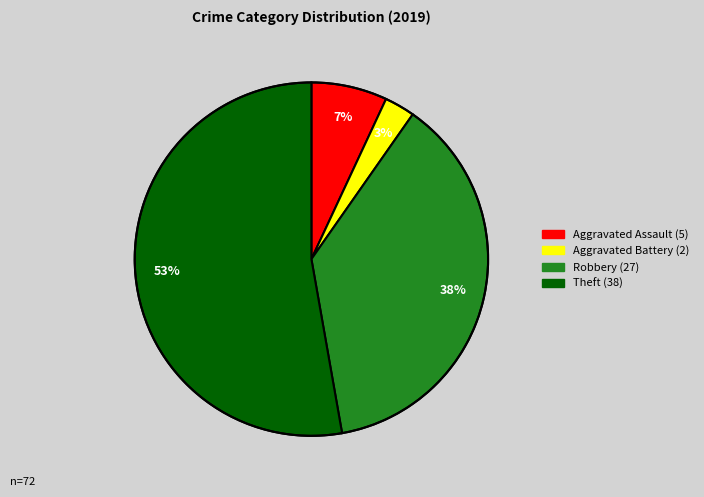

True or false: Robbery accounts for 38% of the total.

True